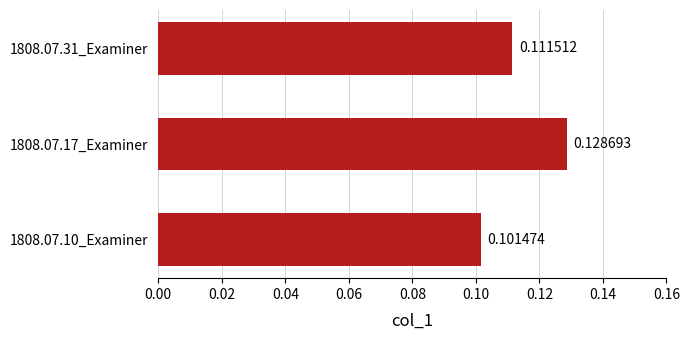

Rank the categories by value from highest to lowest.

1808.07.17_Examiner, 1808.07.31_Examiner, 1808.07.10_Examiner